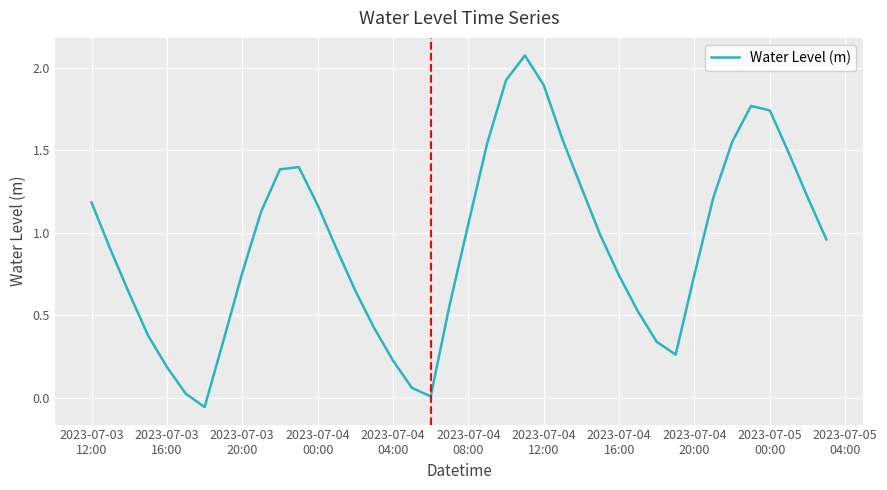

How many lines are shown in the chart?

1